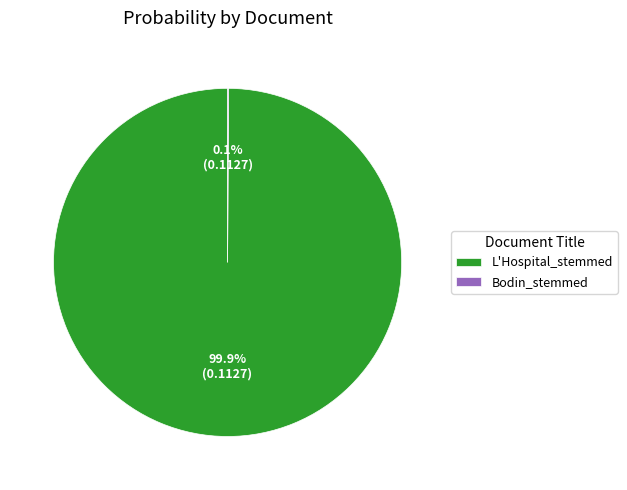

To the nearest percent, what is the average slice percentage?

50%